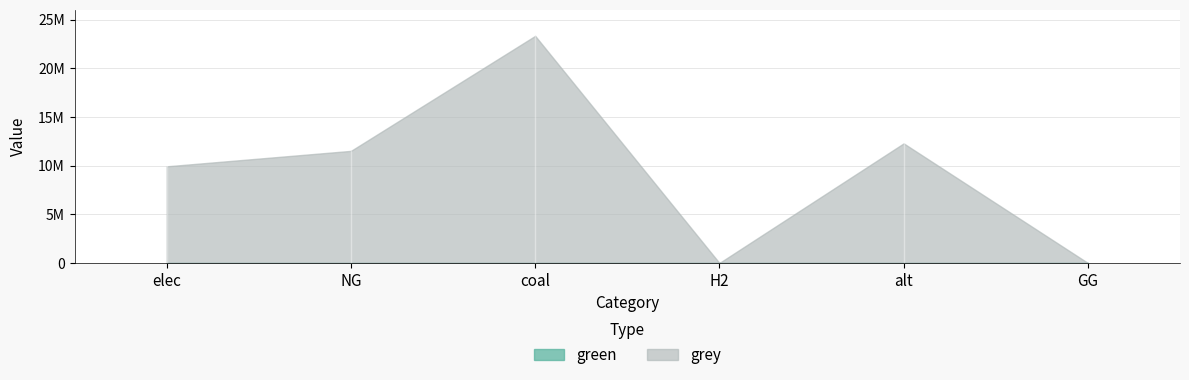

What are all the series names shown in the legend?

green, grey